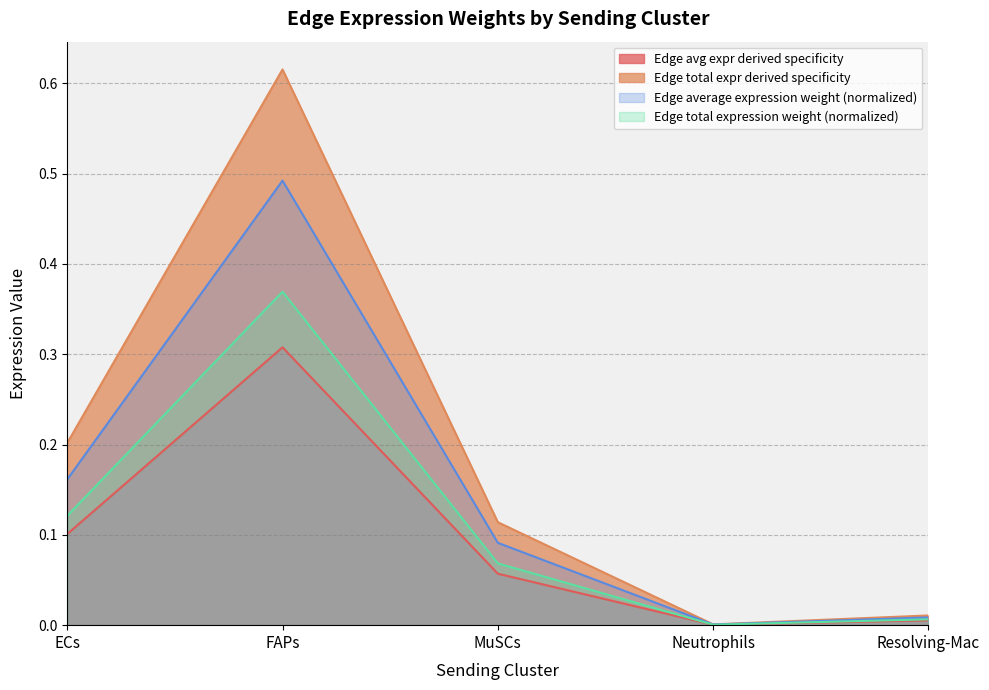

In Edge avg expr derived specificity, how many points are lower than both neighbors (excluding endpoints)?

1